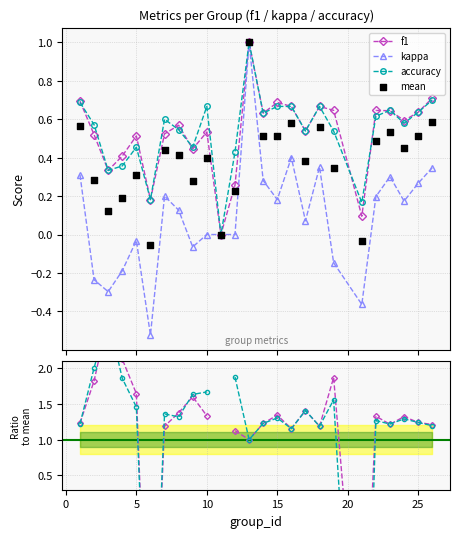

How many interior local valleys does the accuracy series have?

8